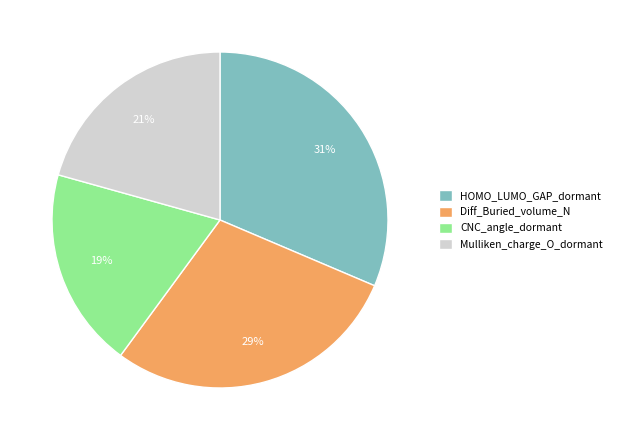

The Mulliken_charge_O_dormant slice represents 33% of the pie. True or false?

False